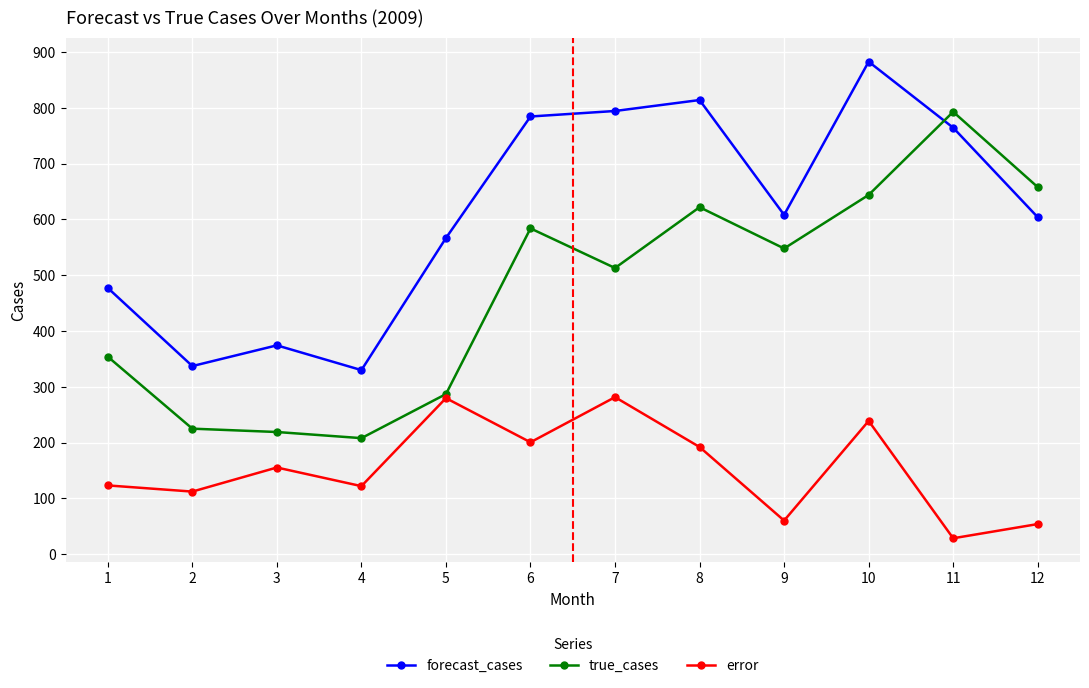

True or false: error and forecast_cases cross at least once.

False